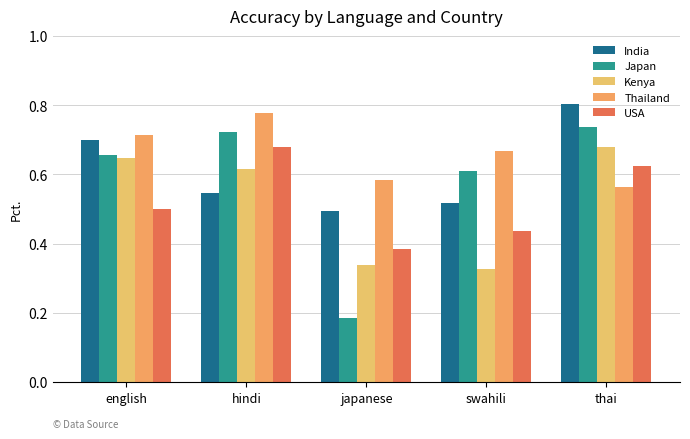

Which label corresponds to the smallest value in the chart?

japanese